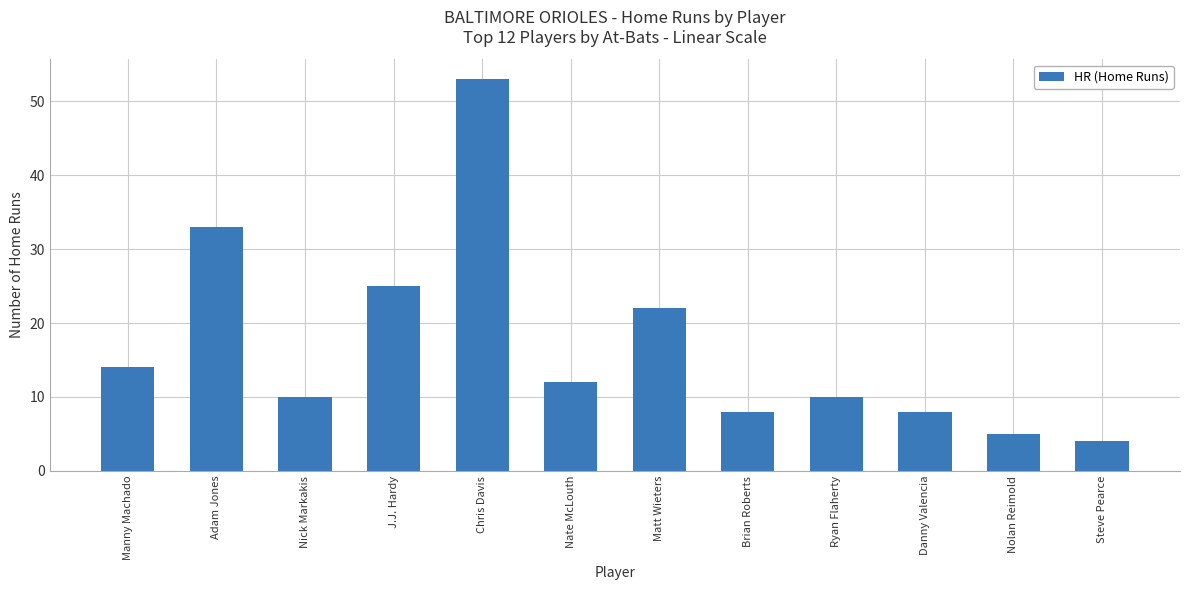

Are the bars grouped side by side (vs. stacked)?

No